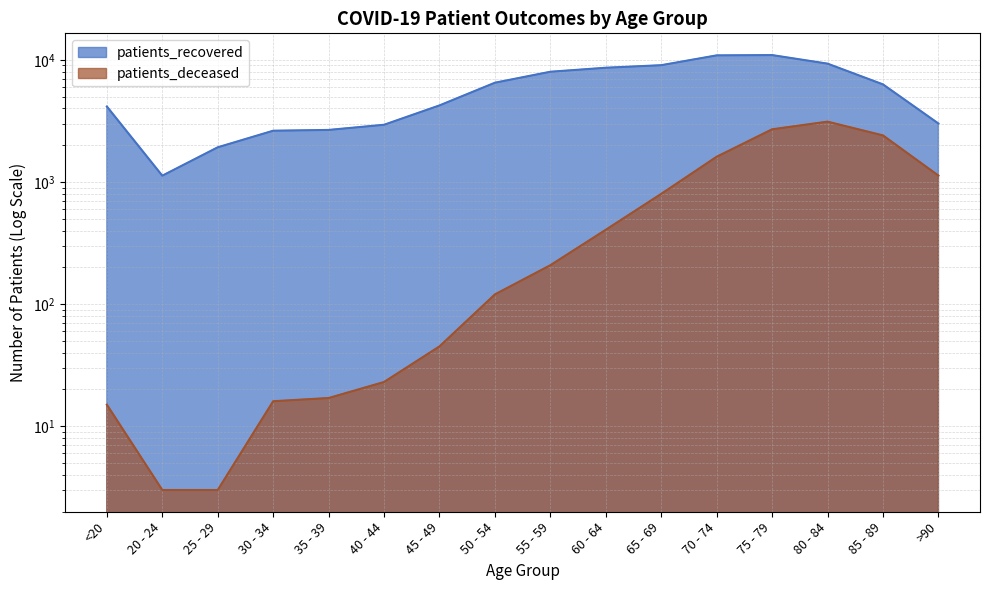

What are all the series names shown in the legend?

patients_recovered, patients_deceased